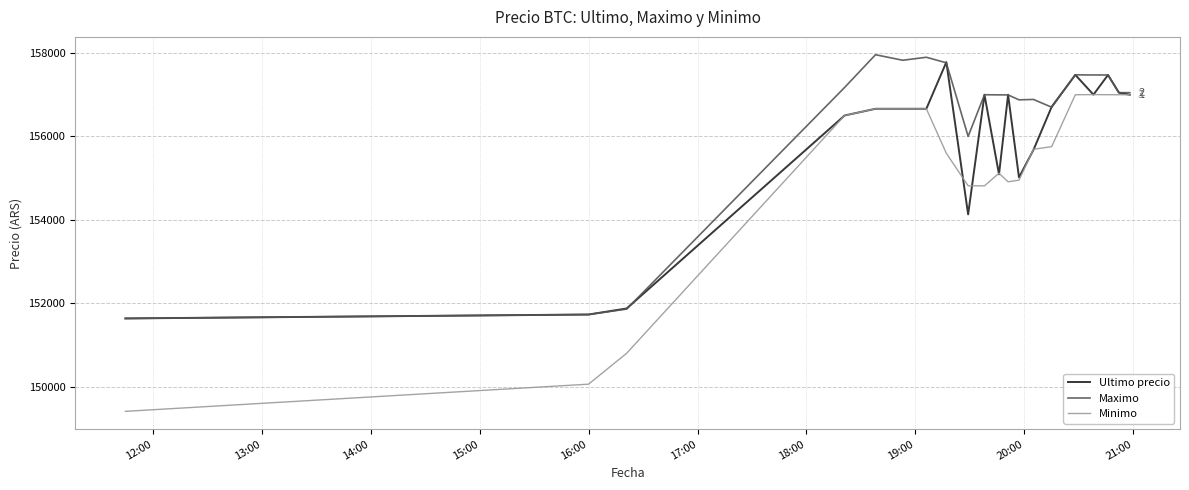

Which series has the largest total across all categories?

Maximo